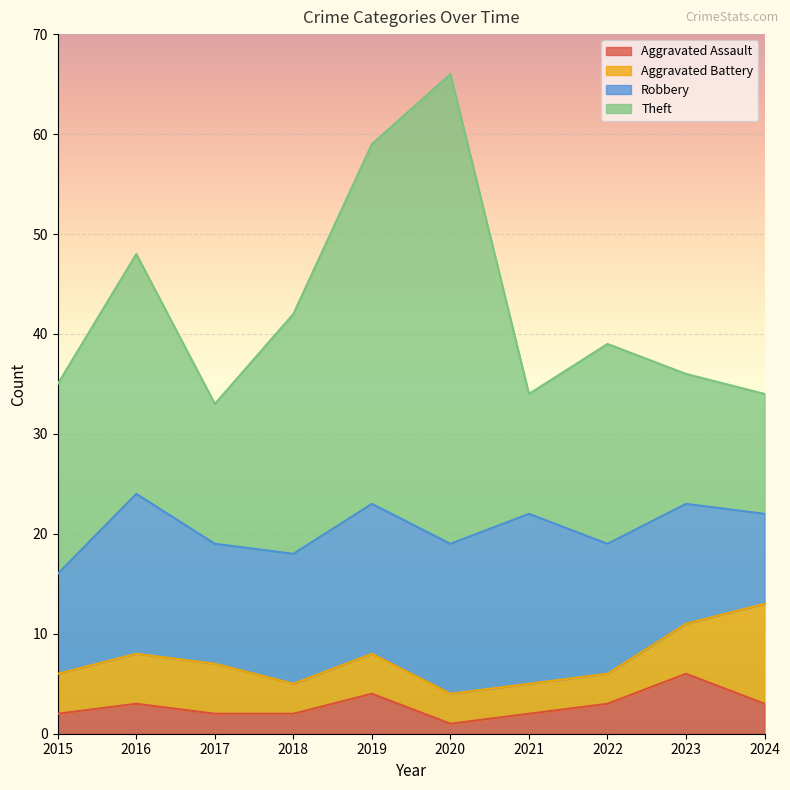

How many data points in Robbery are above 13?

4